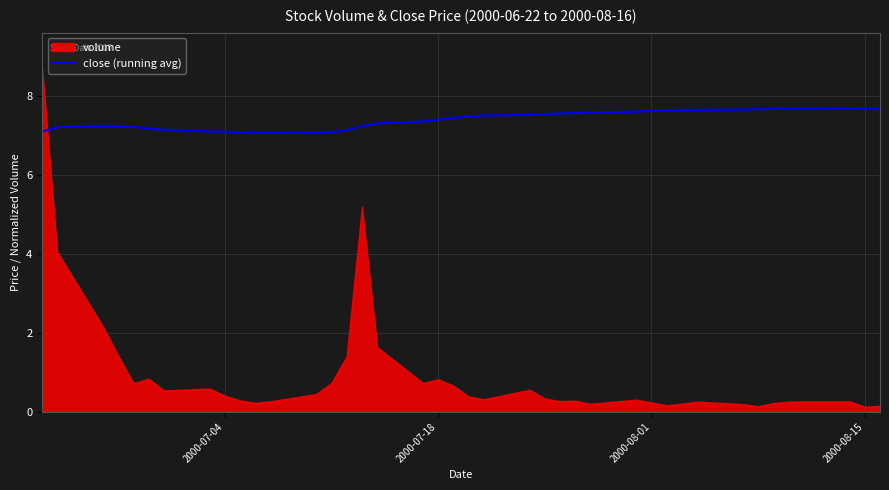

Reading left to right, extract all data points from this chart.

7.1	7.2	7.2	7.2	7.2	7.2	7.1	7.1	7.1	7.1	7.1	7.1	7.1	7.1	7.1	7.2	7.3	7.3	7.4	7.4	7.5	7.5	7.5	7.5	7.6	7.6	7.6	7.6	7.6	7.6	7.6	7.6	7.6	7.7	7.7	7.7	7.7	7.7	7.7	7.7